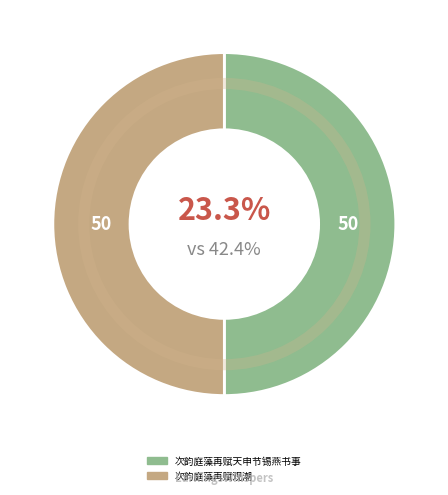

Count the number of slices in the pie.

2